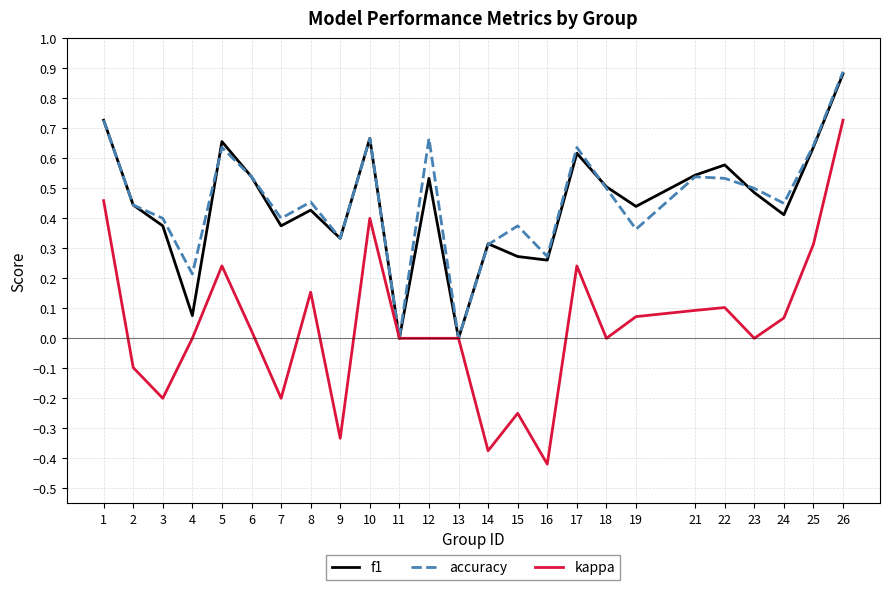

Is it true that f1 equals 0.0 at 13?

True